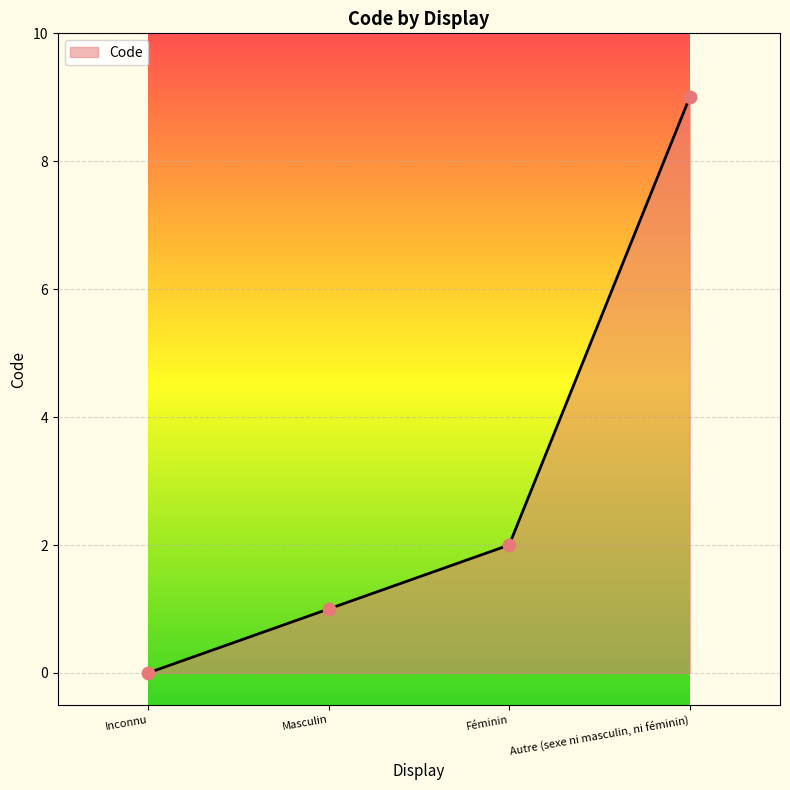

What is the change in value from Féminin to Autre (sexe ni masculin, ni féminin)?

+7